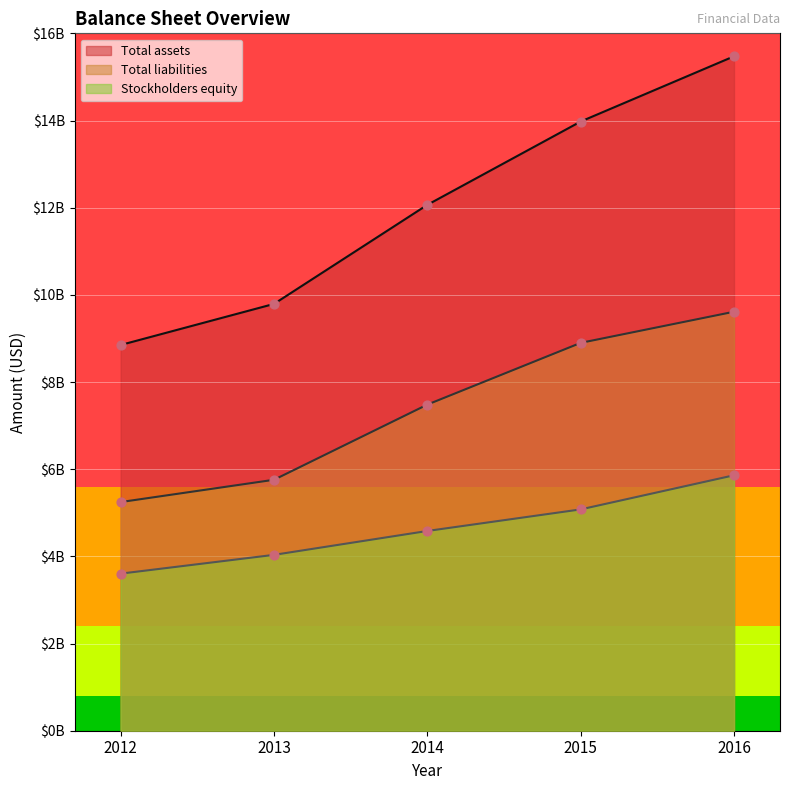

Is the value of Total liabilities at 2014 greater than the value of Stockholders equity at 2012?

Yes